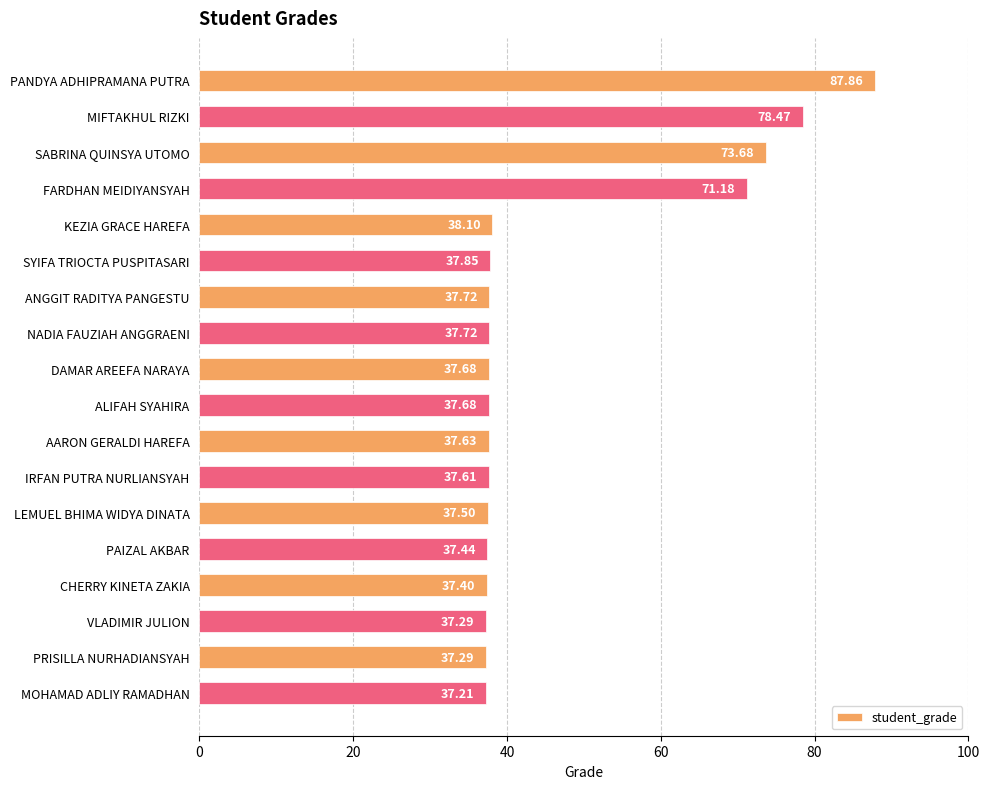

What is the ratio of the value at CHERRY KINETA ZAKIA to the value at MIFTAKHUL RIZKI?

0.5